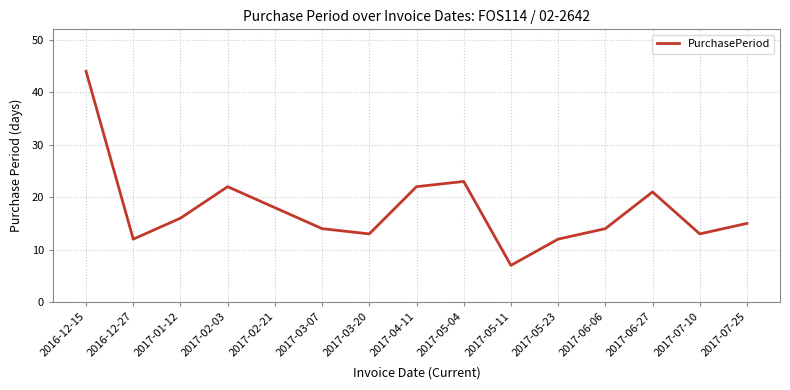

What is the greatest value displayed?

44